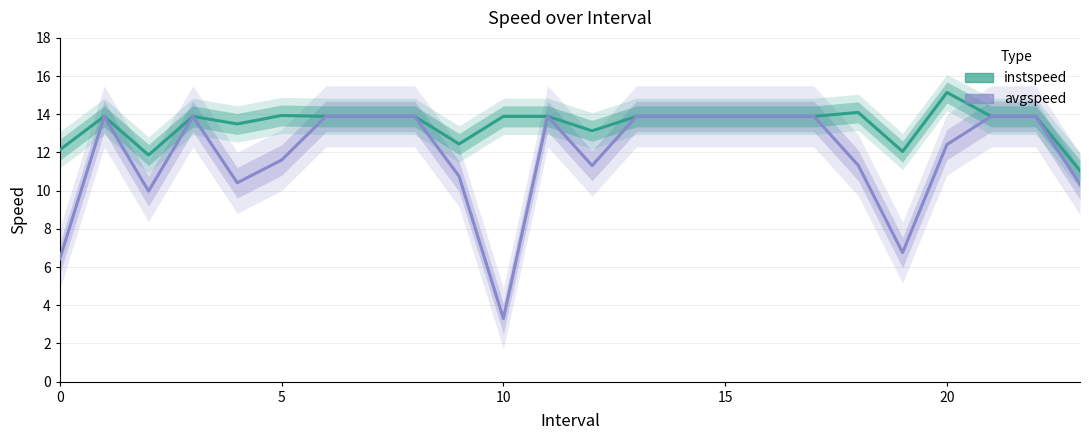

Reading right to left, what are all the values shown in this chart?

instspeed: 11.0	13.9	13.9	15.1	12.1	14.1	13.9	13.9	13.9	13.9	13.9	13.1	13.9	13.9	12.4	13.9	13.9	13.9	13.9	13.5	13.9	11.9	13.9	12.1
avgspeed: 10.3	13.9	13.9	12.4	6.8	11.3	13.9	13.9	13.9	13.9	13.9	11.3	13.9	3.3	10.8	13.9	13.9	13.9	11.6	10.4	13.9	10.0	13.9	6.4